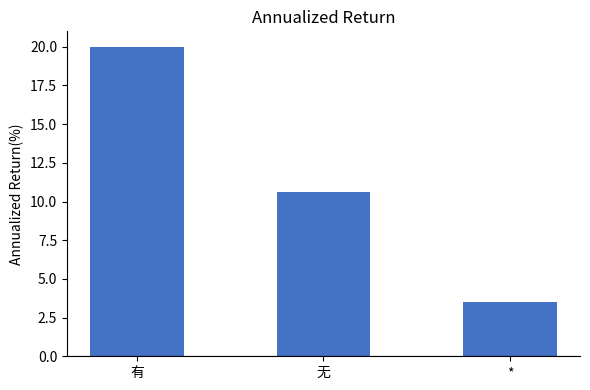

Reading right to left, what are all the values shown in this chart?

*=3.5	无=10.6	有=20.0